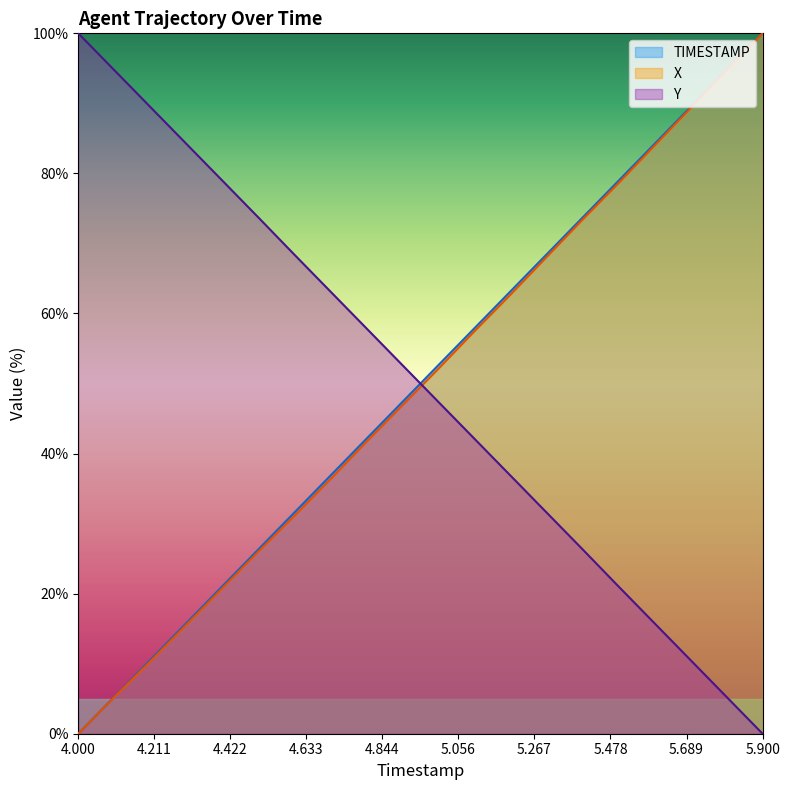

Which series ends up on top after the final intersection of X and Y?

X